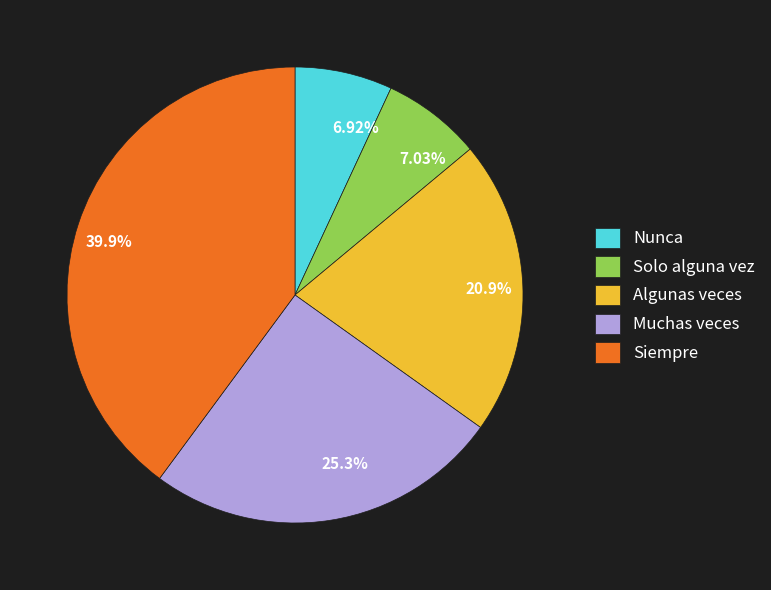

How many segments does this pie chart have?

5